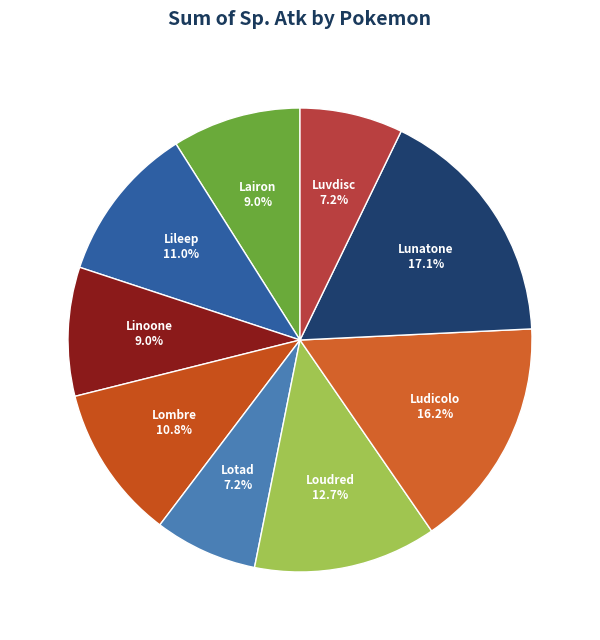

Does any single category account for the majority?

No